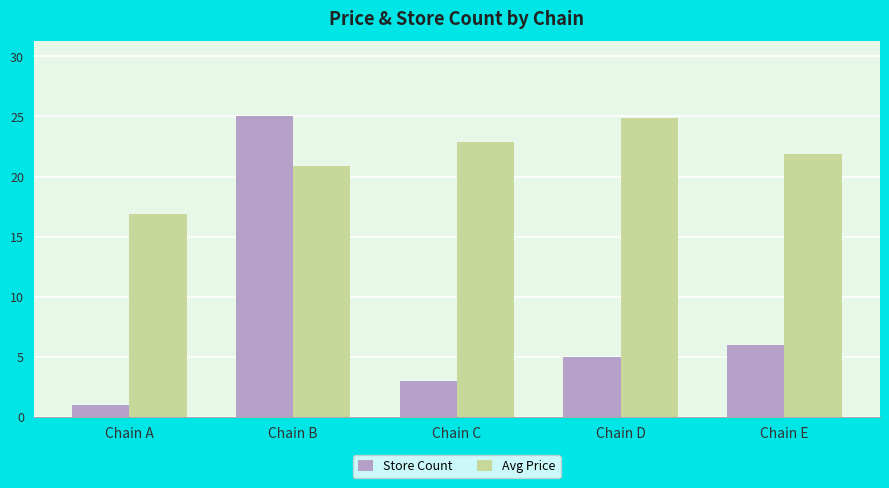

The value of Avg Price at Chain A is 16.9. True or false?

True